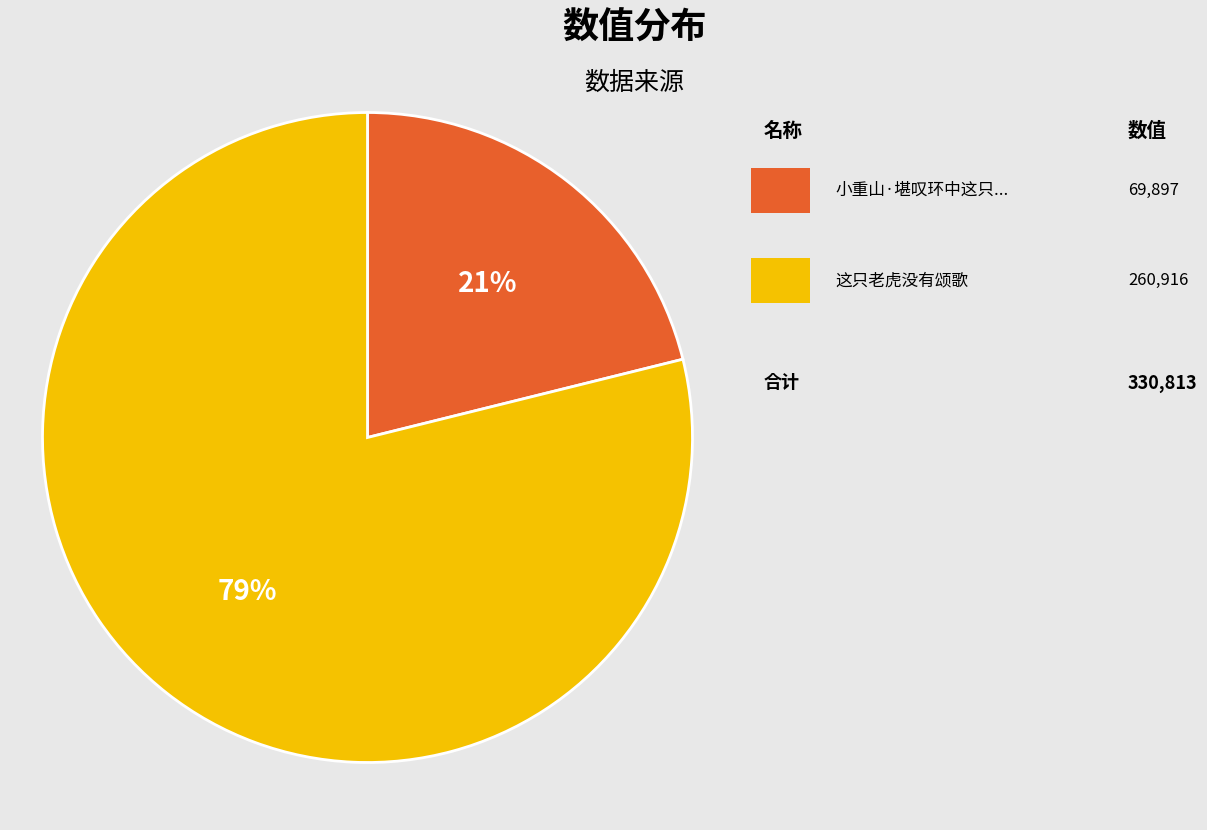

How many slices are in this pie chart?

2